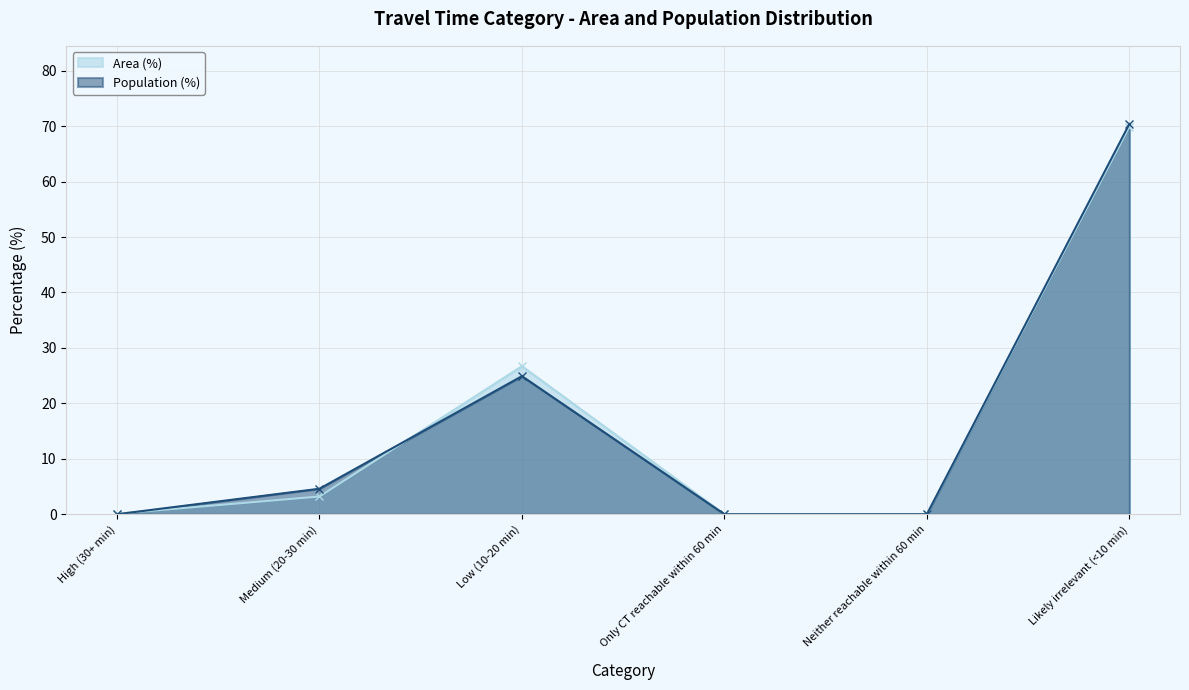

In Area (%), how many points are higher than both neighbors (excluding endpoints)?

1